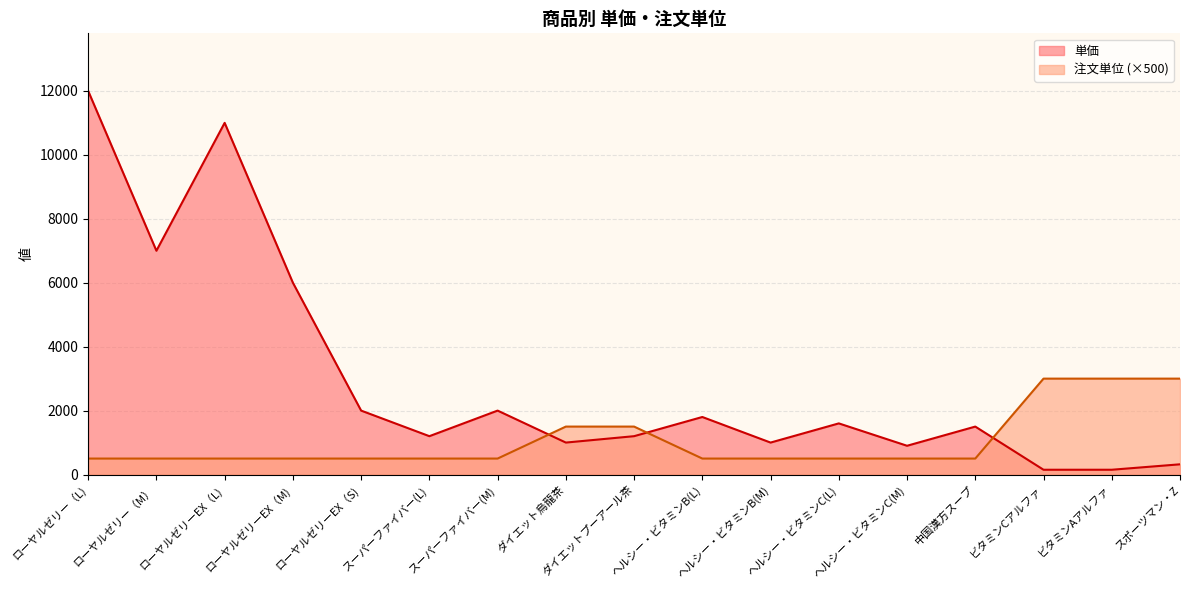

What is the difference between the 単価 values at ローヤルゼリーEX（L) and ローヤルゼリー（L)?

1000